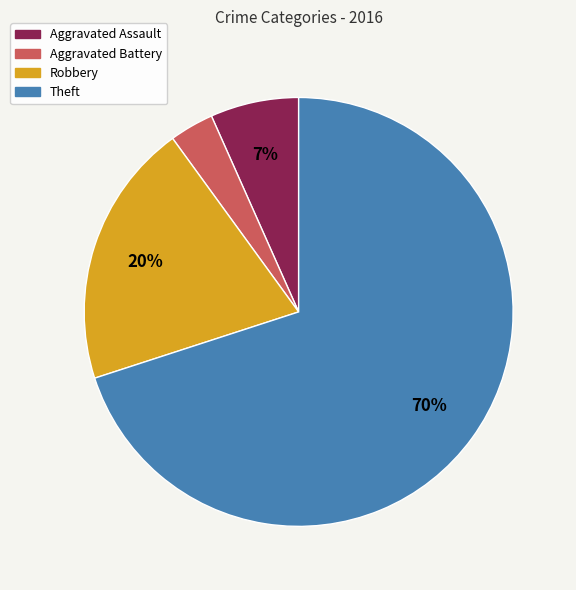

To the nearest percent, what percentage of the pie is Theft?

70%